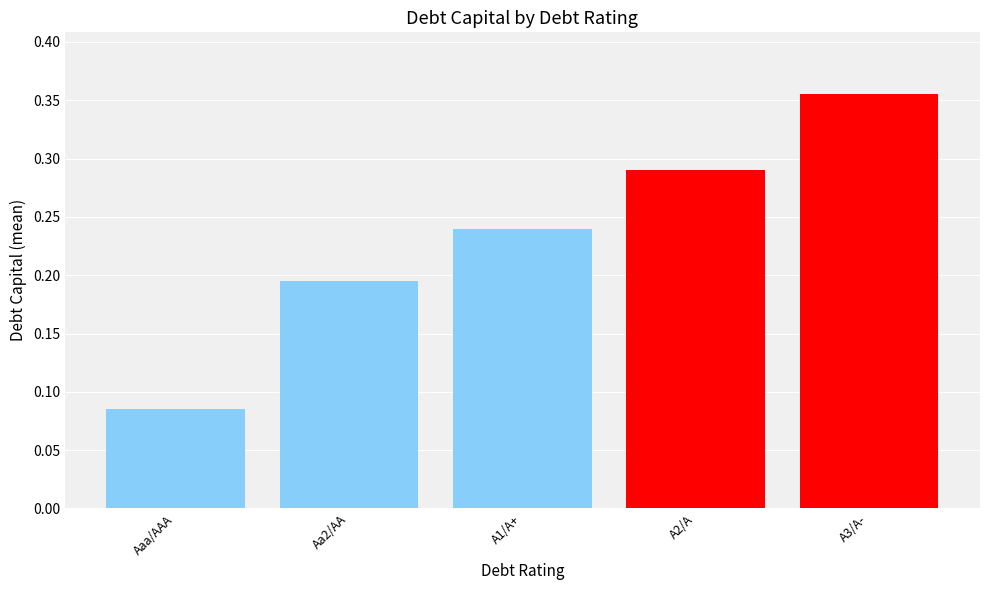

What is the sum of the values at Aa2/AA and A2/A?

0.5